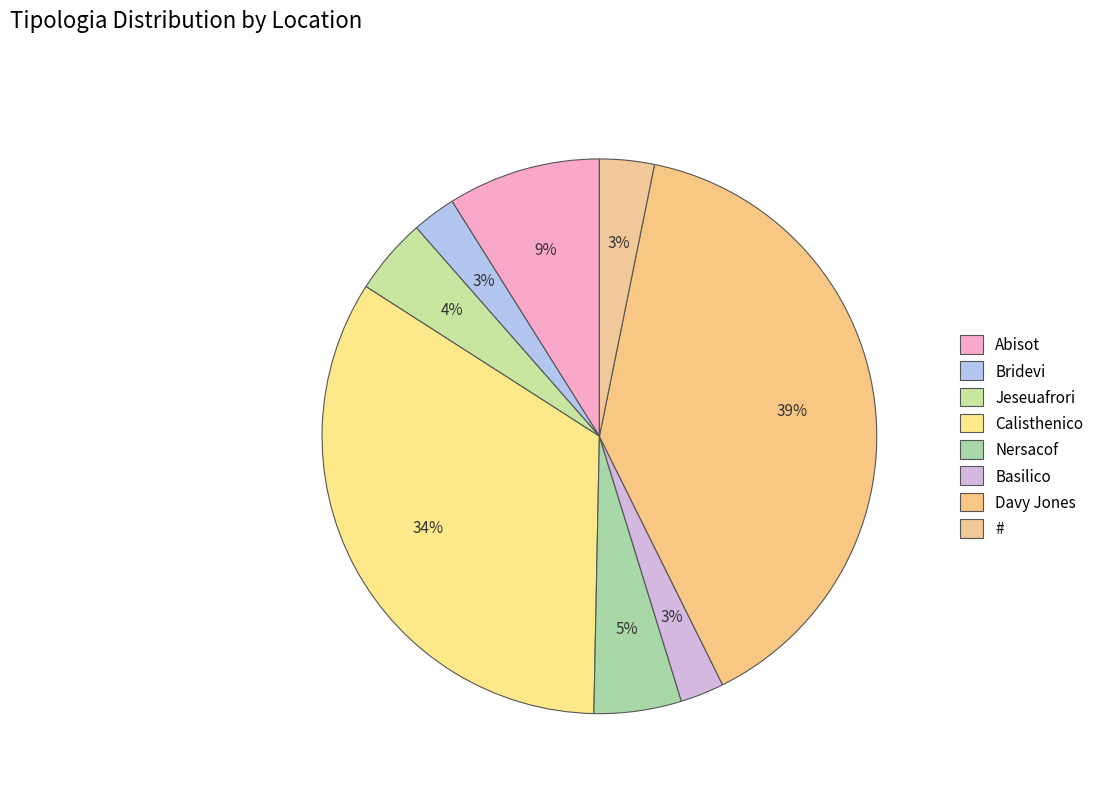

Does Jeseuafrori account for over 50% of the chart?

No